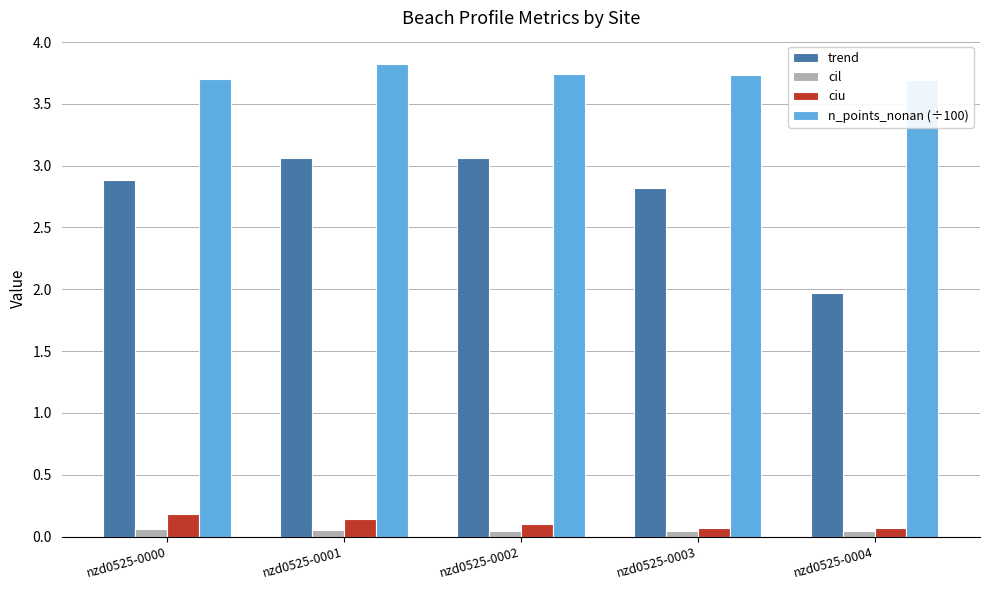

The value of cil at nzd0525-0003 is 0.0. True or false?

False